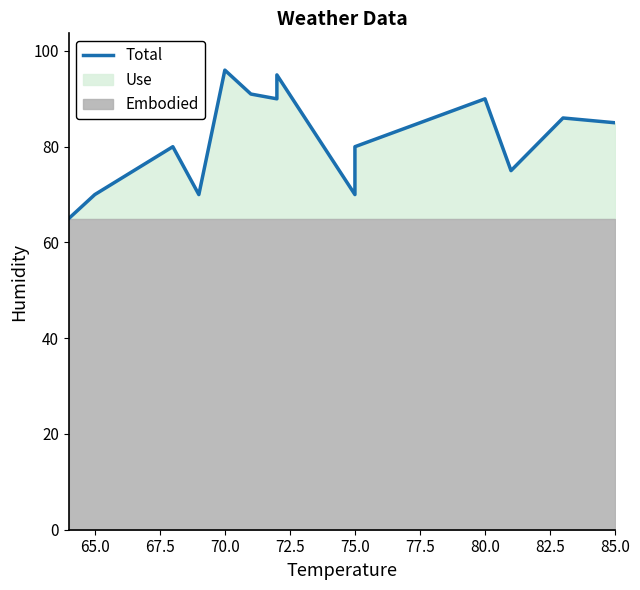

True or false: the data has more than 0 interior local peaks.

True